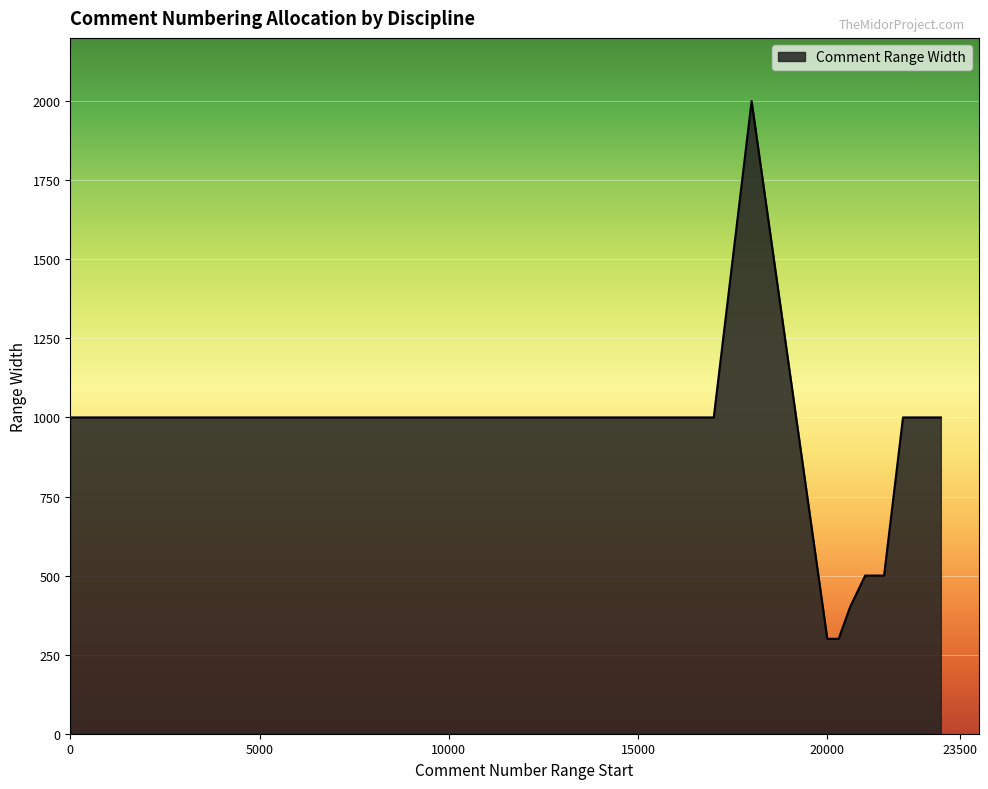

What is the greatest value displayed?

2000